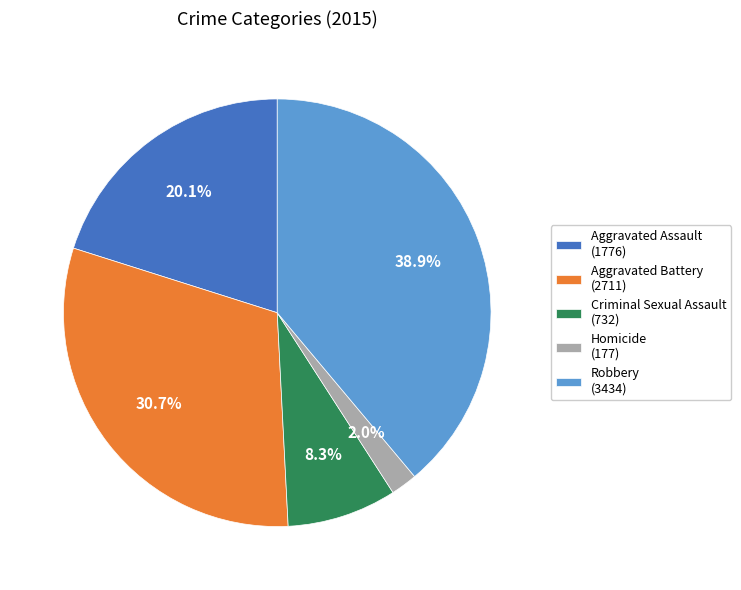

What is the ratio of the value at Robbery to the value at Aggravated Battery?

1.3